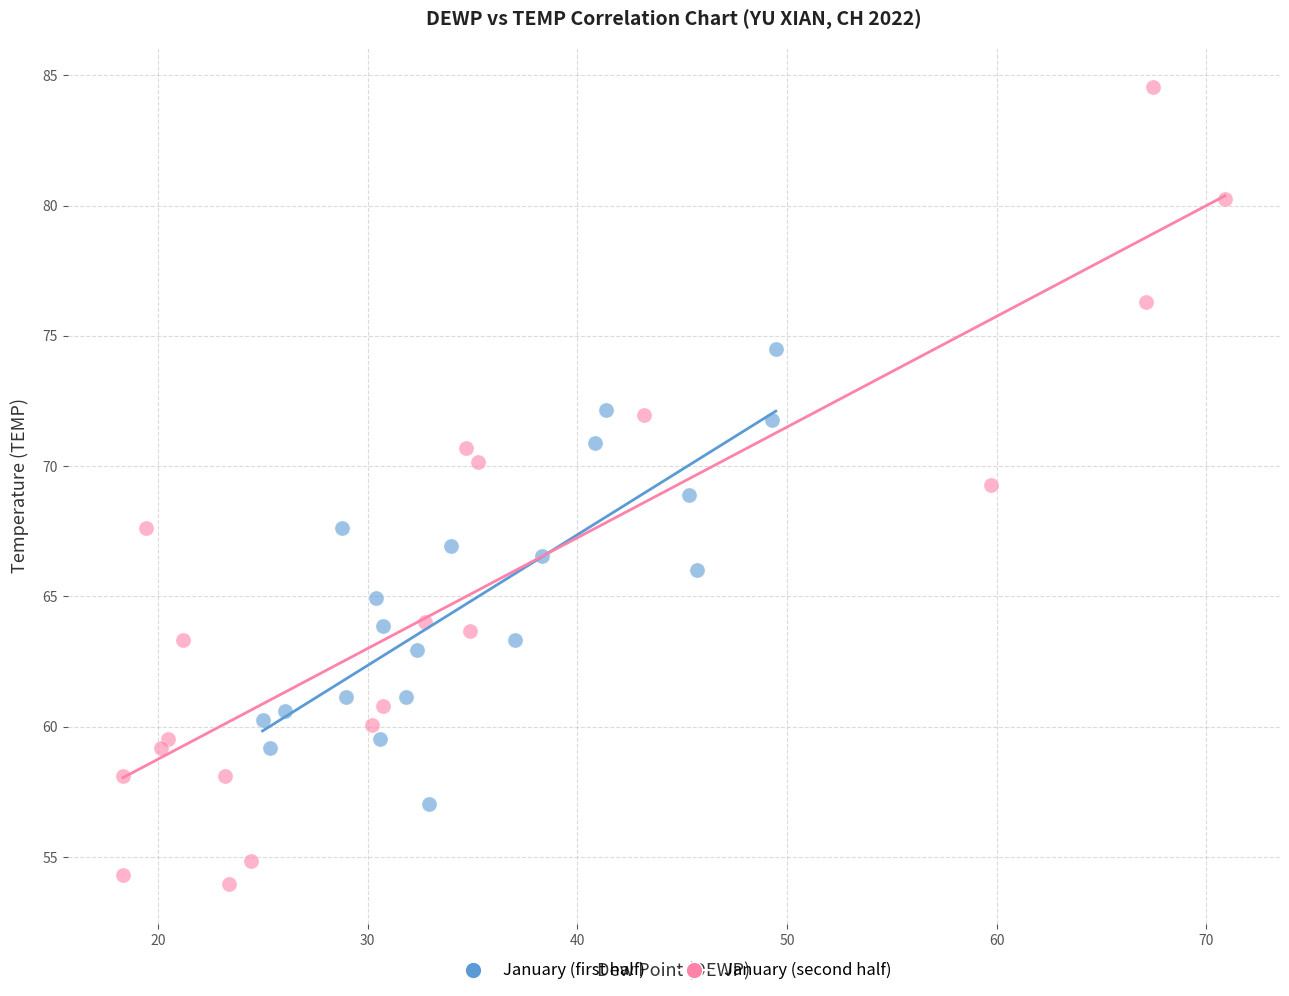

Which series has the widest spread of Y values?

January (second half)